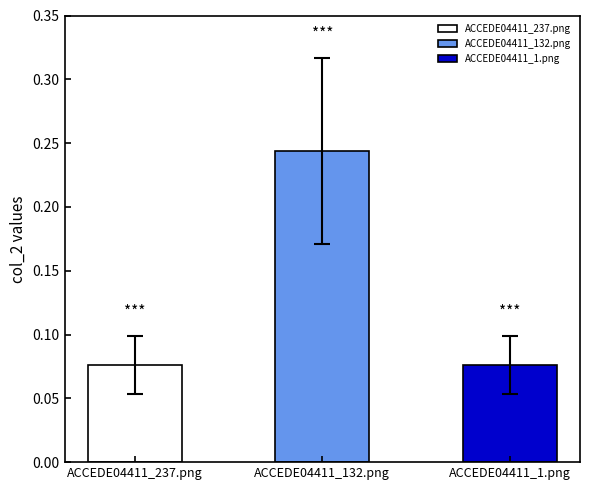

What is the label of the 3rd bar from the right?

ACCEDE04411_237.png